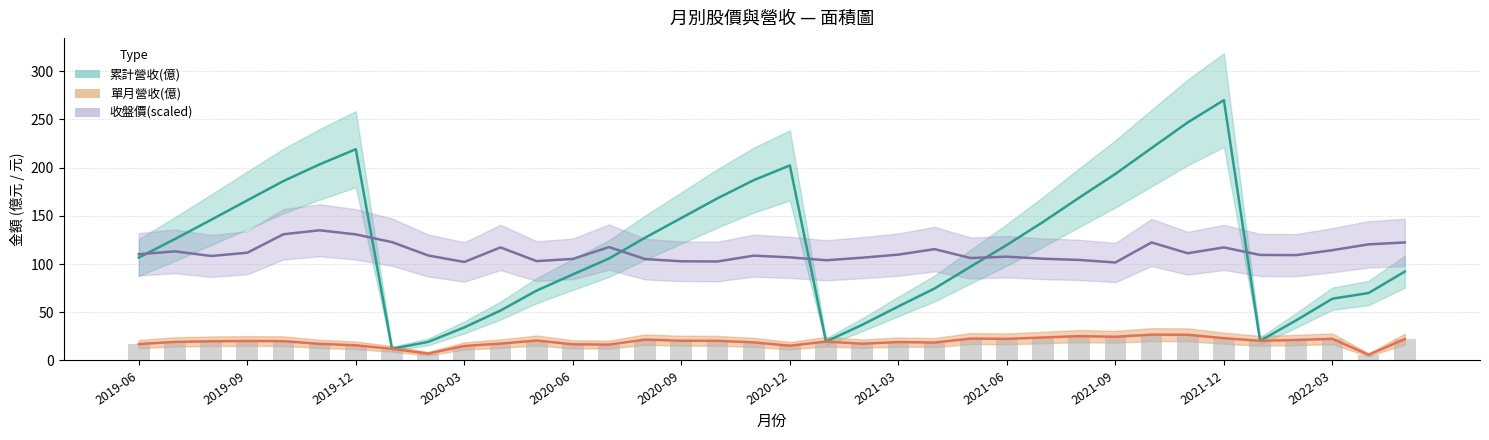

At 2019-08, list the series in order from largest to smallest.

累計營收(億), 收盤價, 單月營收(億)